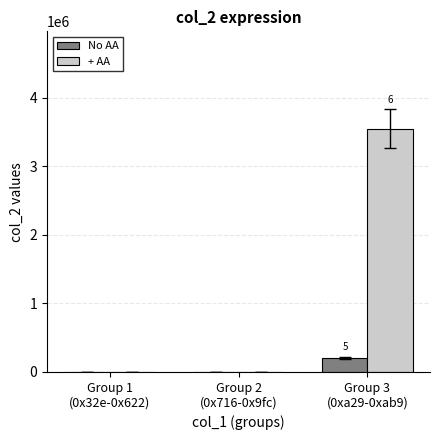

What is the maximum value shown in the chart?

3551280